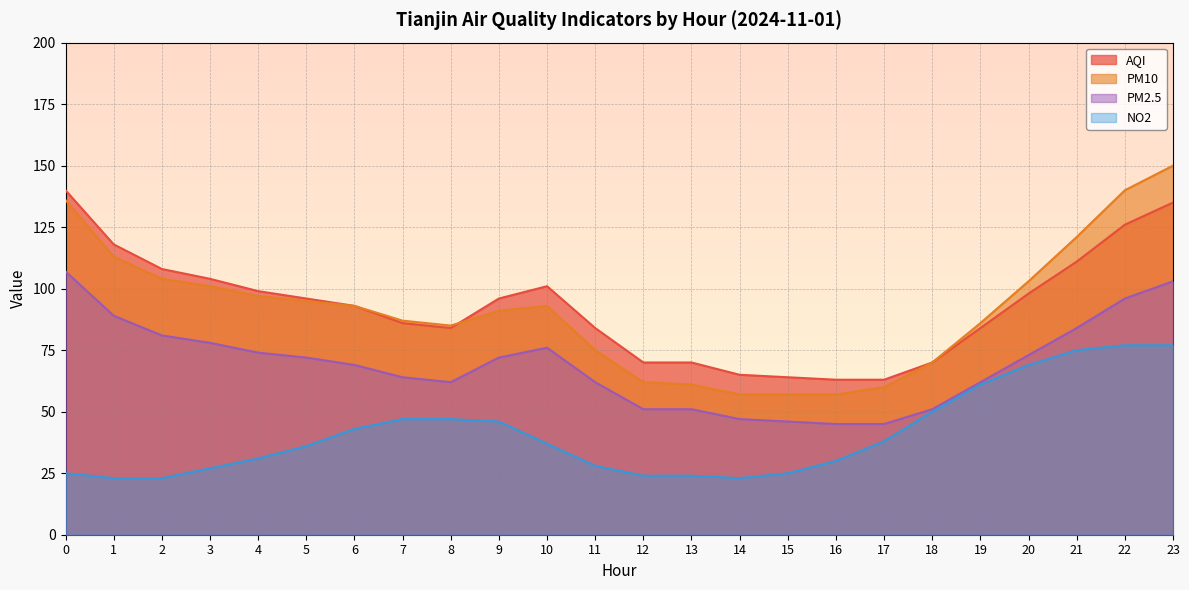

Reading left to right, transcribe all the data shown in this chart.

AQI: 0=140	1=118	2=108	3=104	4=99	5=96	6=93	7=86	8=84	9=96	10=101	11=84	12=70	13=70	14=65	15=64	16=63	17=63	18=70	19=84	20=98	21=111	22=126	23=135
PM10: 0=136	1=113	2=104	3=101	4=97	5=95	6=93	7=87	8=85	9=91	10=93	11=75	12=62	13=61	14=57	15=57	16=57	17=60	18=70	19=86	20=103	21=121	22=140	23=150
PM2.5: 0=107	1=89	2=81	3=78	4=74	5=72	6=69	7=64	8=62	9=72	10=76	11=62	12=51	13=51	14=47	15=46	16=45	17=45	18=51	19=62	20=73	21=84	22=96	23=103
NO2: 0=25	1=23	2=23	3=27	4=31	5=36	6=43	7=47	8=47	9=46	10=37	11=28	12=24	13=24	14=23	15=25	16=30	17=38	18=50	19=61	20=69	21=75	22=77	23=77